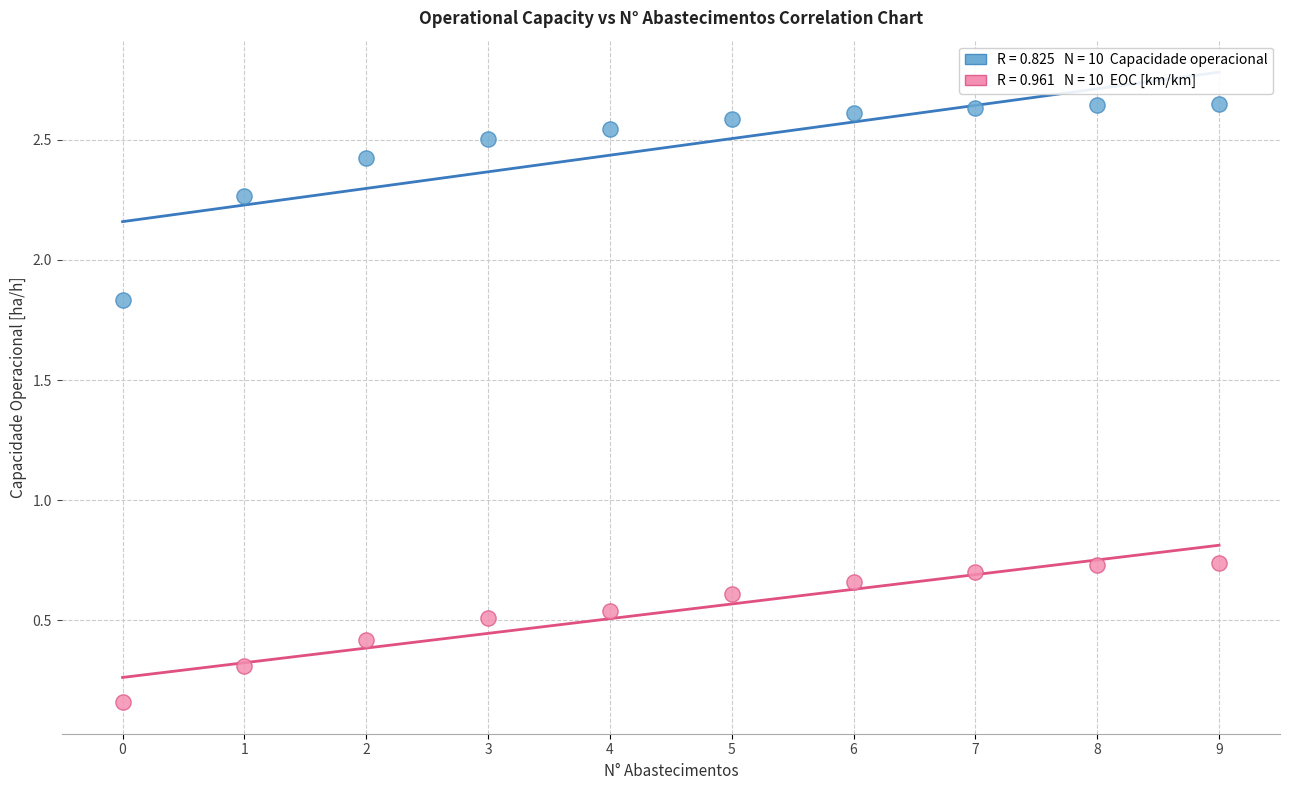

How many points are shown in the scatter plot?

20